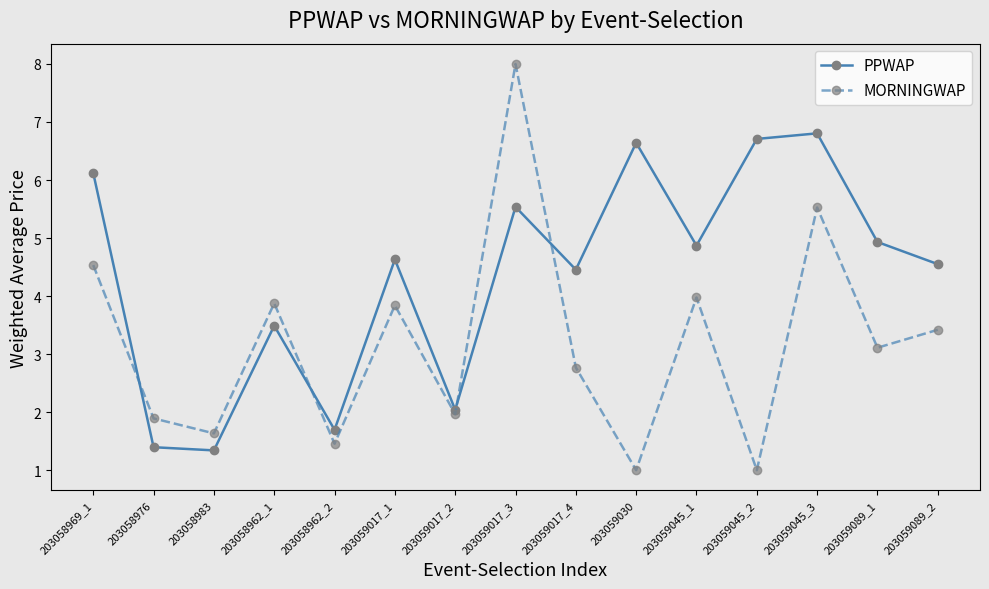

What is the lowest value of the MORNINGWAP series?

1.0